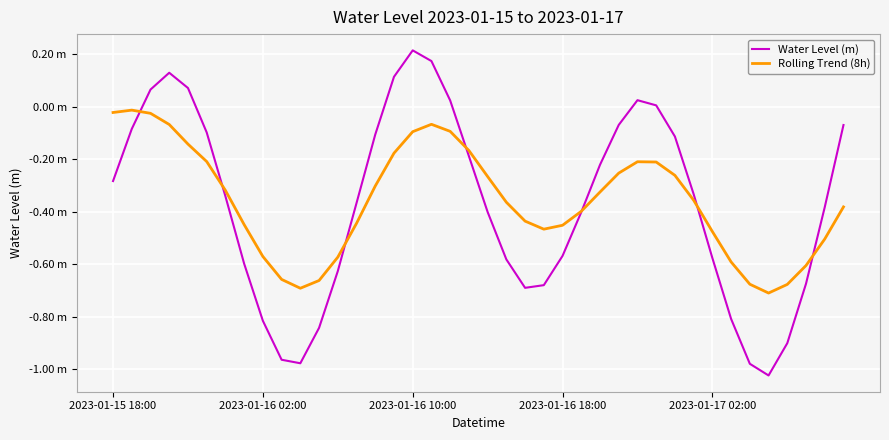

Which category has the highest value across all series?

2023-01-16 10:00